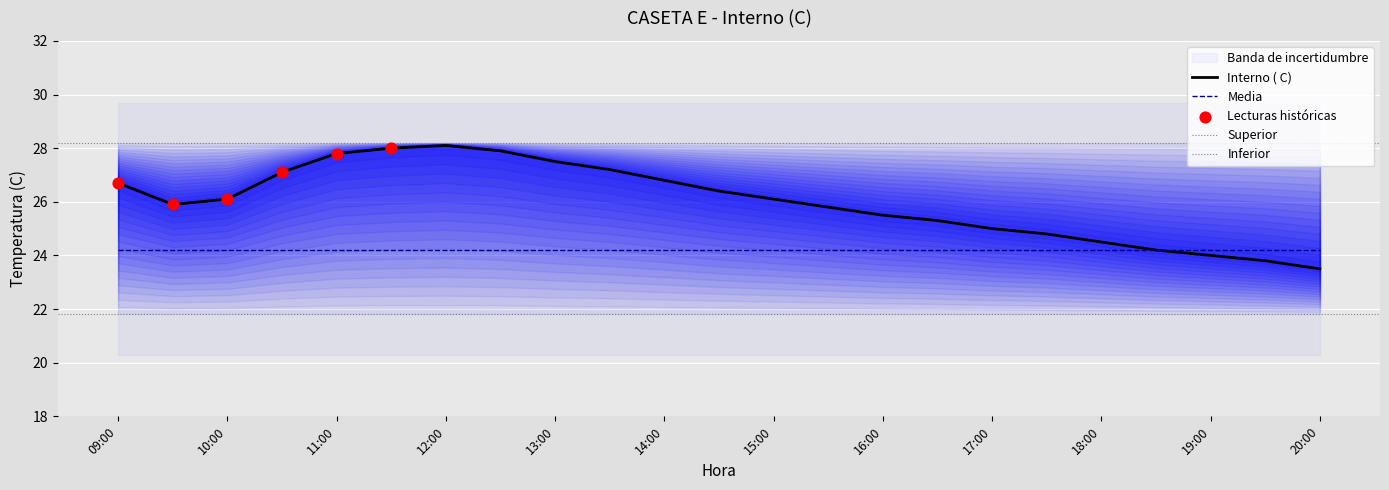

What is the total value across all series at 18:30?

98.4